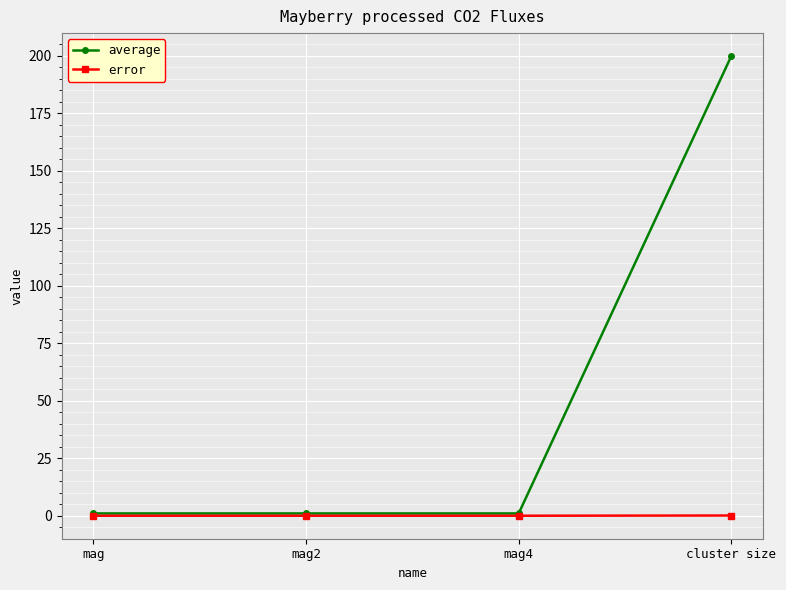

At which category is the sum across all series the highest?

cluster size